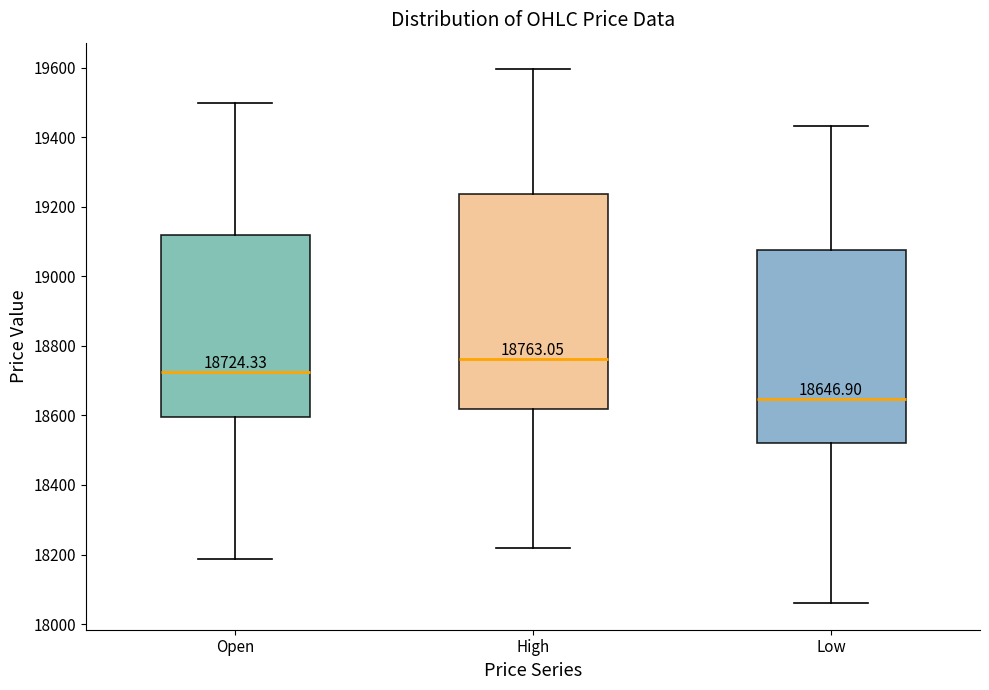

Comparing the boxes themselves (not the whiskers), which one is the tallest?

High